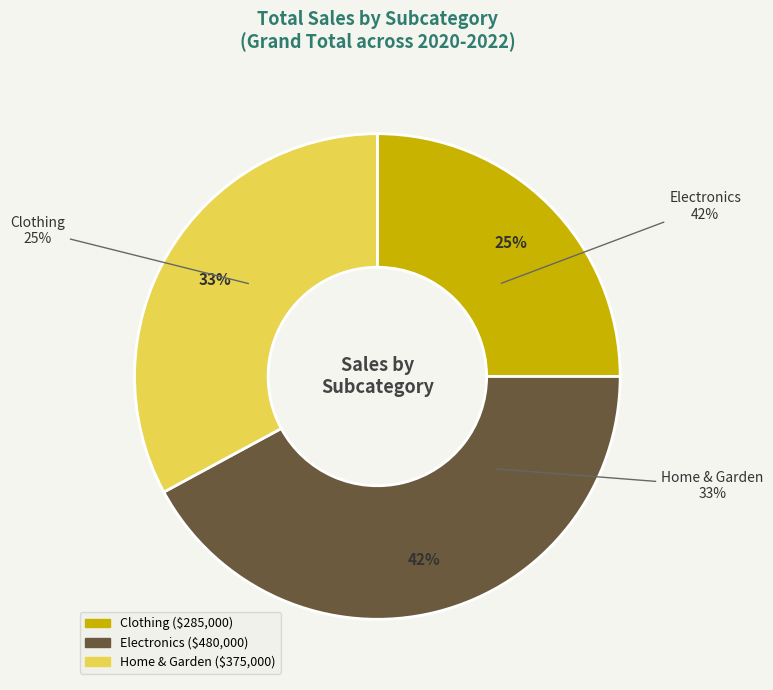

The Home & Garden slice represents 33% of the pie. True or false?

True